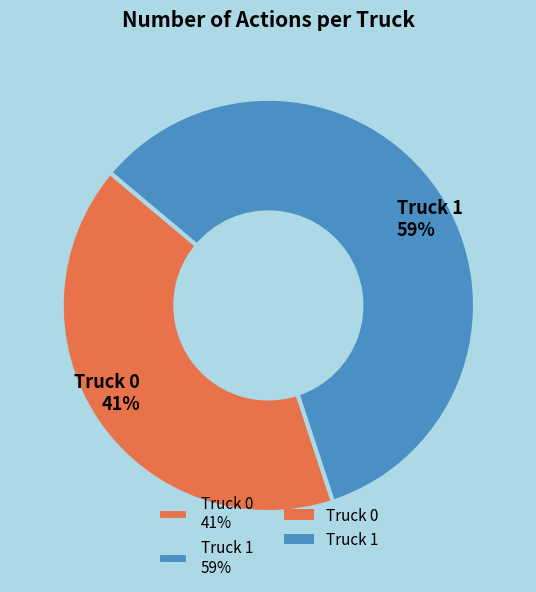

Does Truck 0 represent more than half of the total?

No